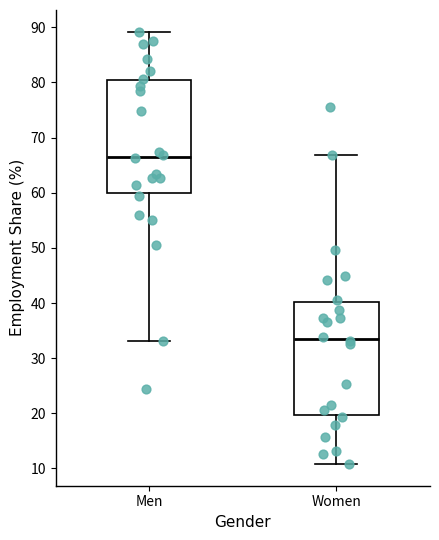

Which box has the lowest median line?

Women